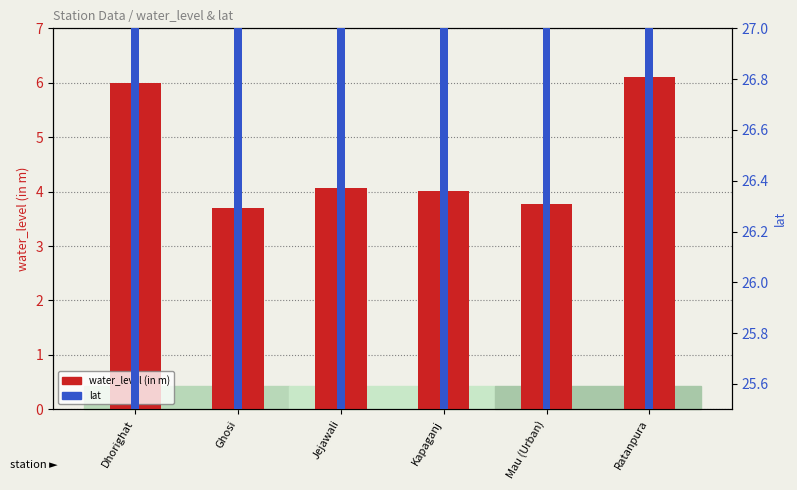

True or false: water_level (in m) has a value of 3.7 at Ghosi.

True